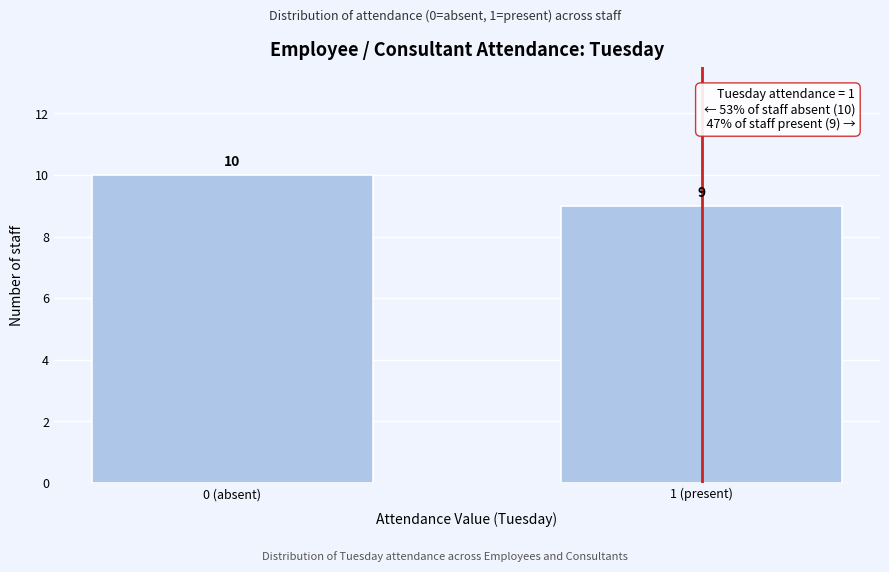

Reading left to right, list all the values displayed in this chart.

0 (absent)=10	1 (present)=9